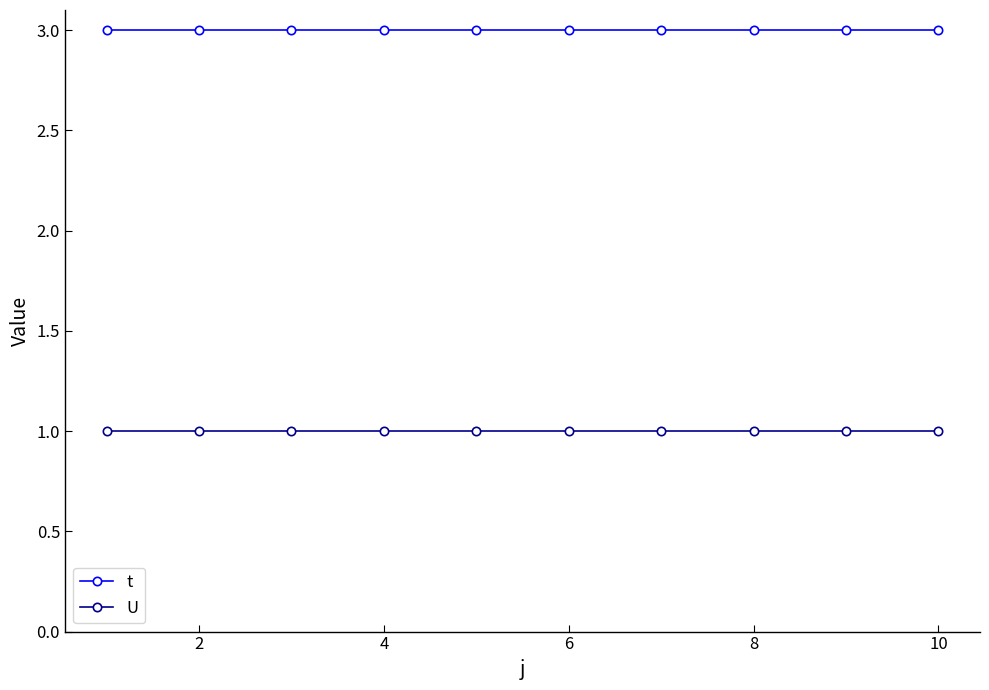

Reading left to right, transcribe all the data shown in this chart.

t: 3	3	3	3	3	3	3	3	3	3
U: 1	1	1	1	1	1	1	1	1	1